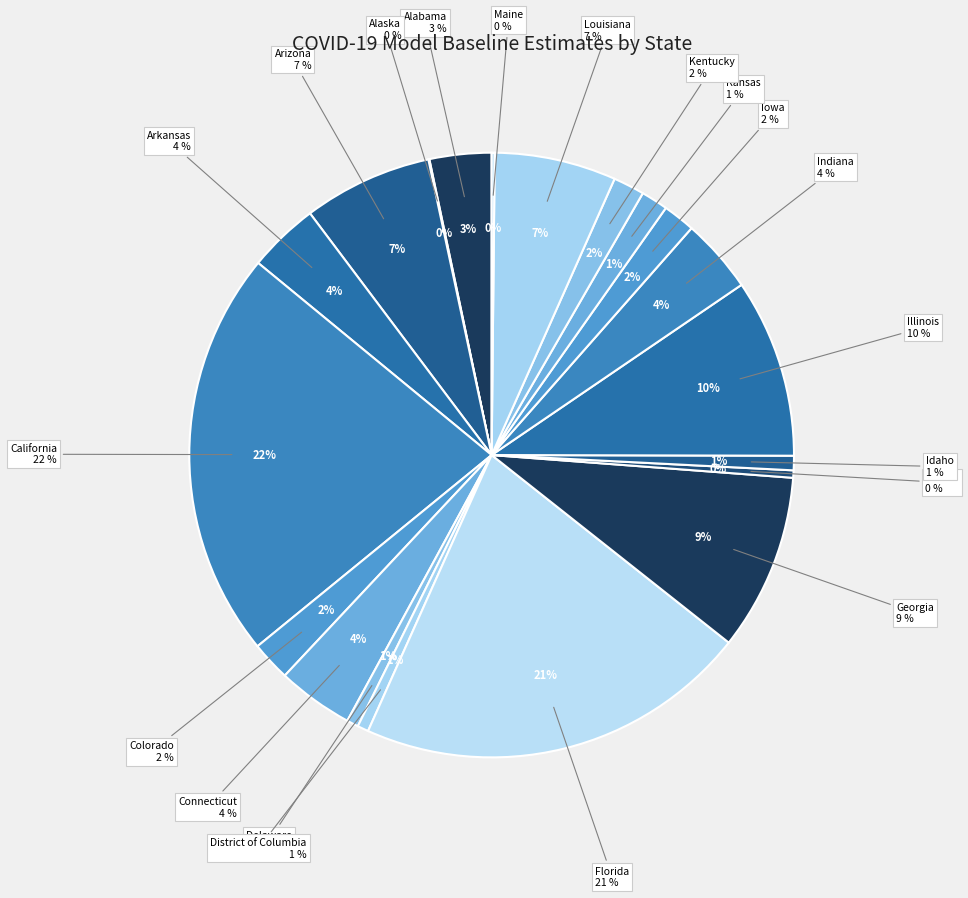

What portion of the pie excludes Iowa?

98.3%